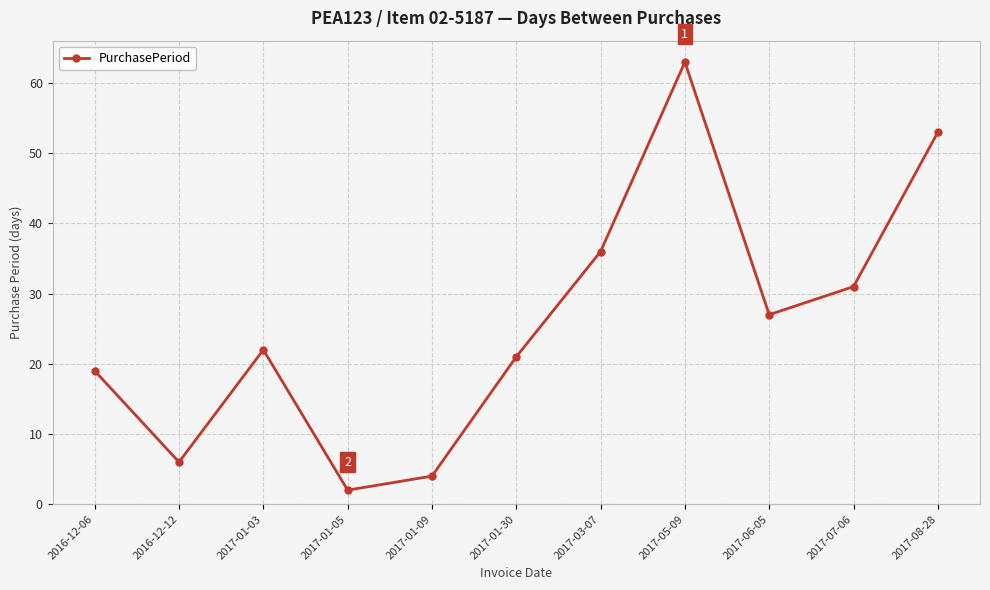

Which category has the highest value across all series?

2017-05-09